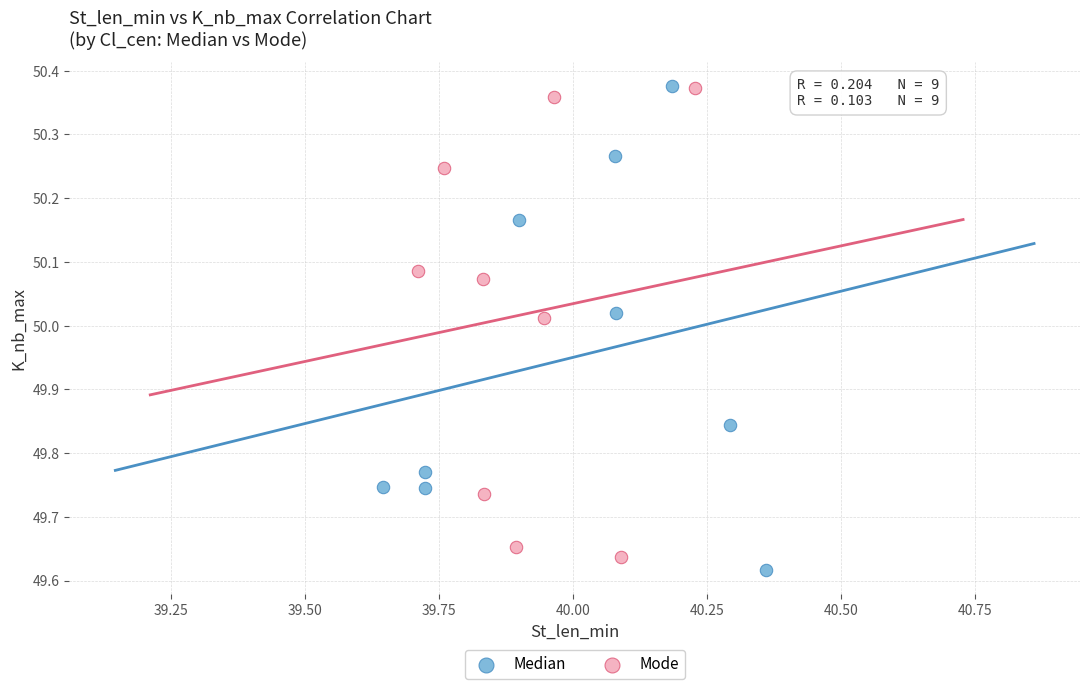

What are all the series names shown in the legend?

Median, Mode